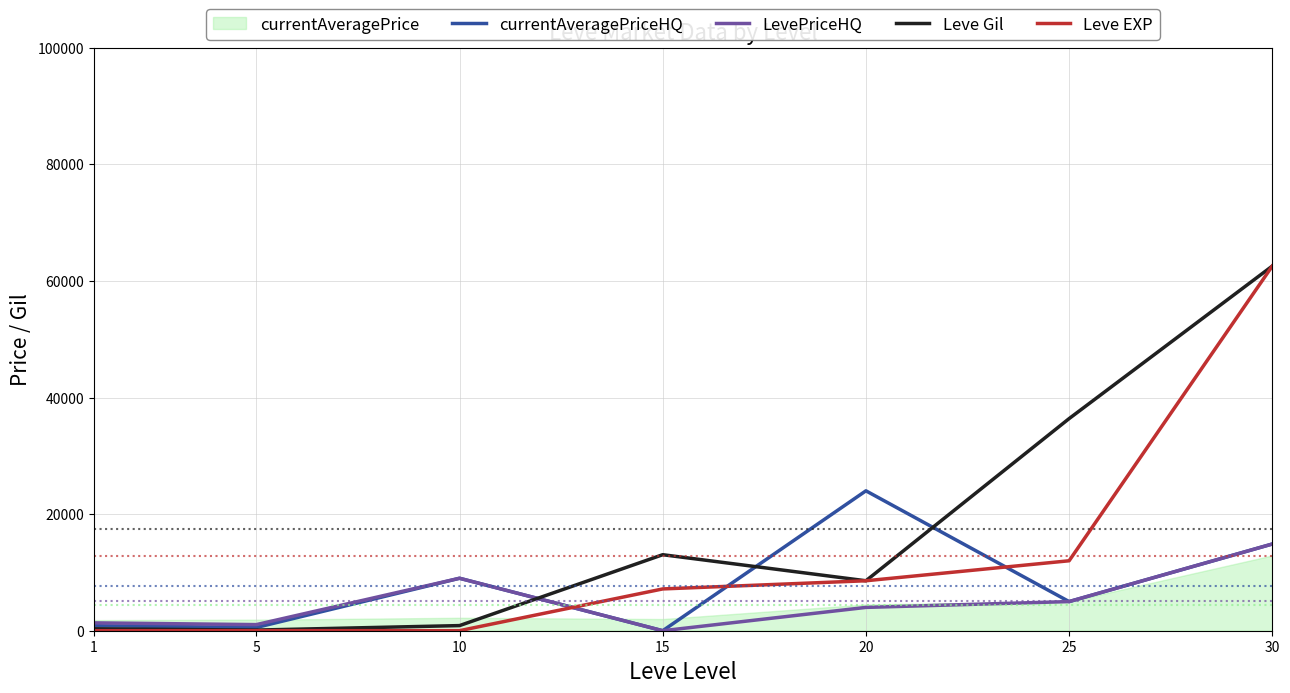

At which category does currentAveragePriceHQ reach its first local valley?

5